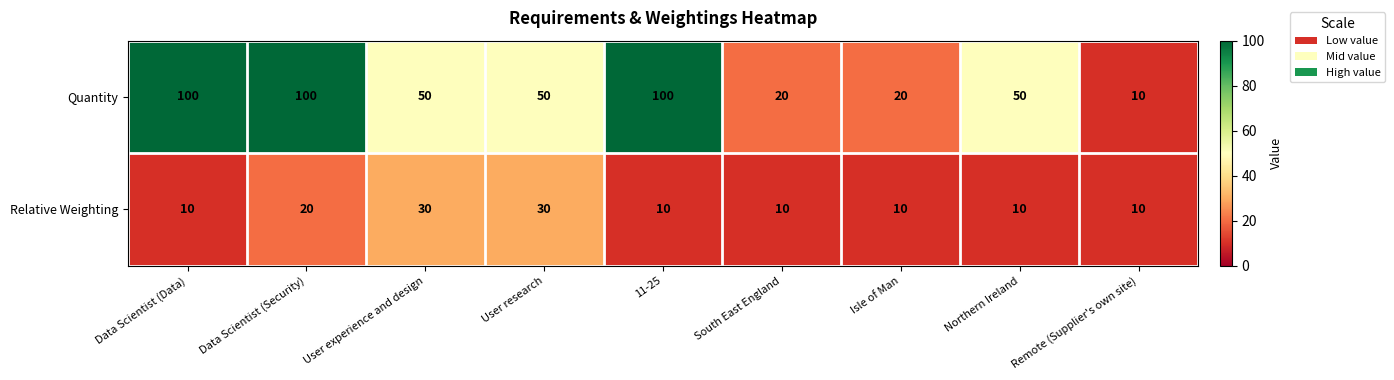

How many Quantity values are between 20 and 100?

8